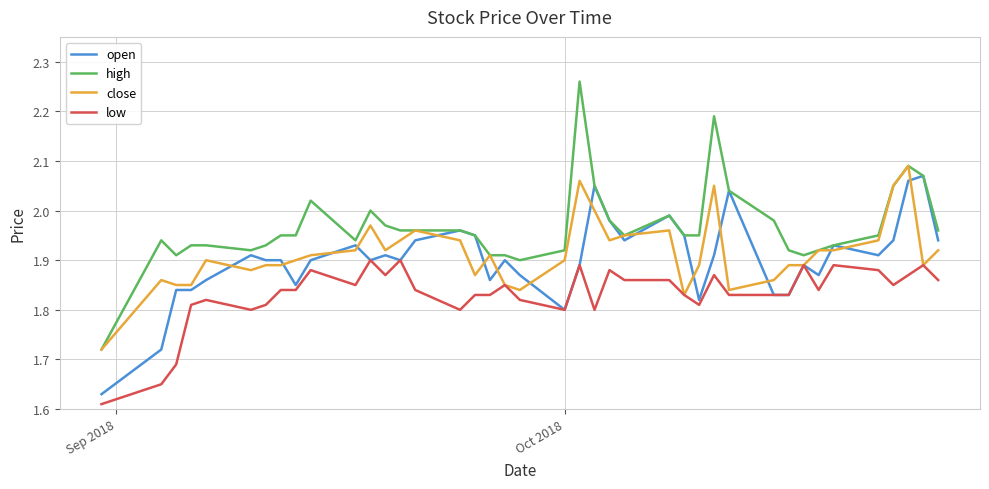

Which series has the largest total across all categories?

high